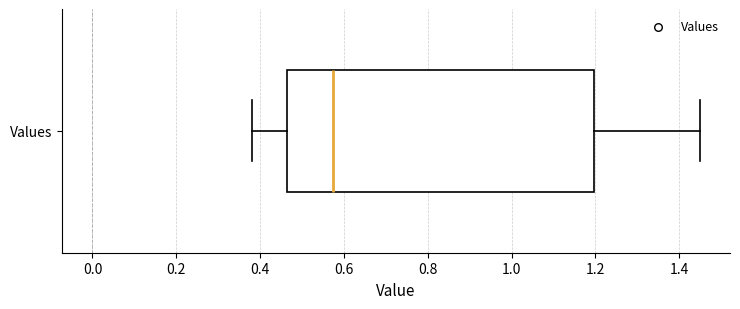

Where is the right edge of the box for Values on the x-axis? The values are not printed on the chart, so give them approximately, as read against the axis.

1.20